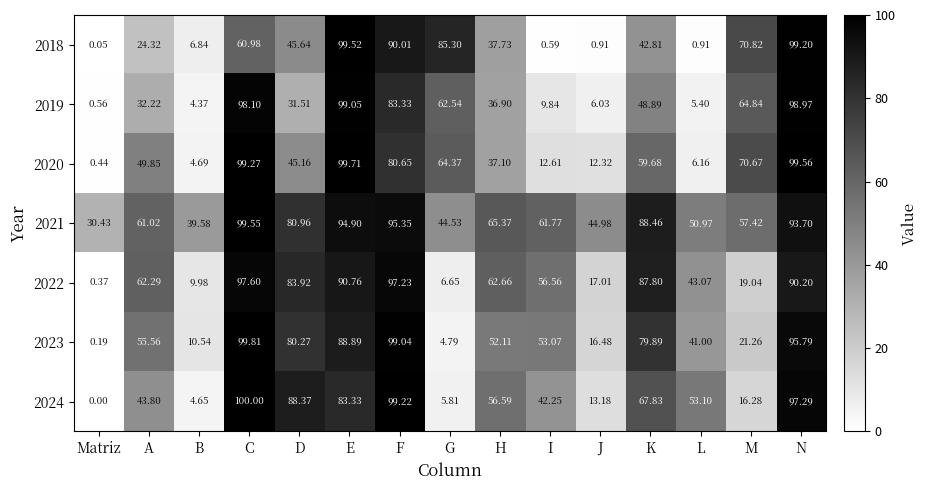

At how many categories does at least one series exceed 6?

15